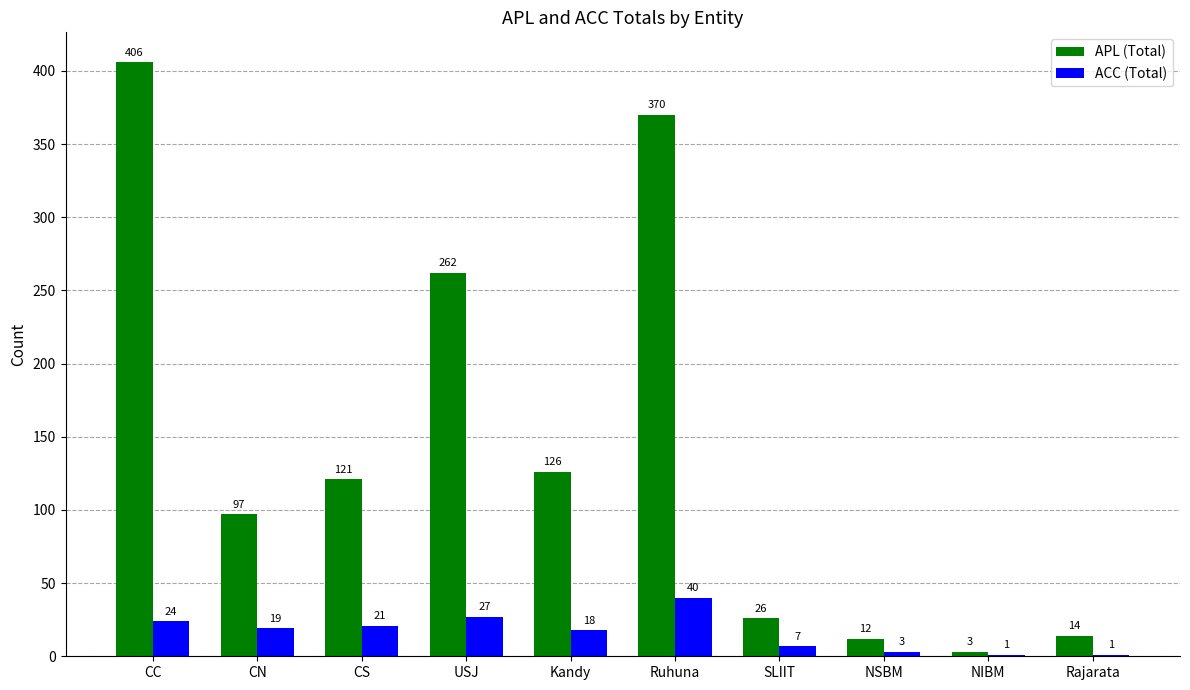

How many groups of bars are there?

10